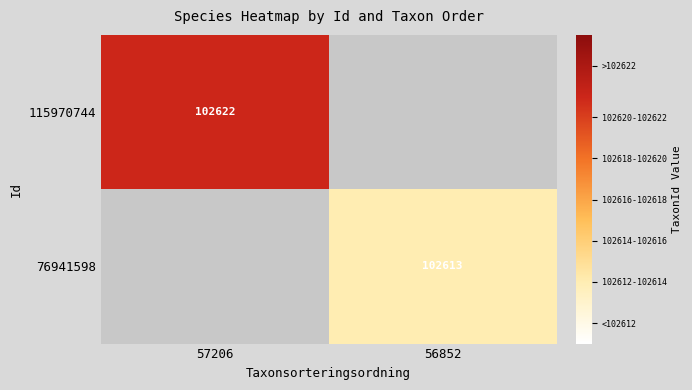

True or false: 115970744 has a value of 102622 at 57206.

True